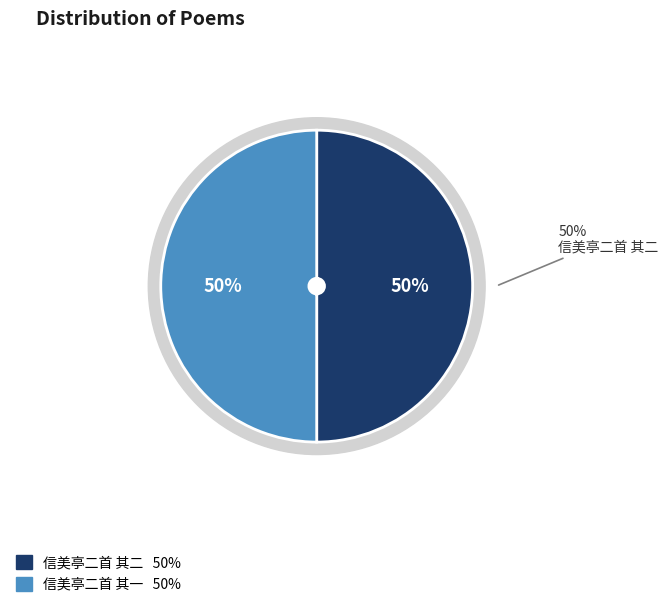

Approximately how many times larger is the value at 信美亭二首 其二 compared to 信美亭二首 其一?

1.0